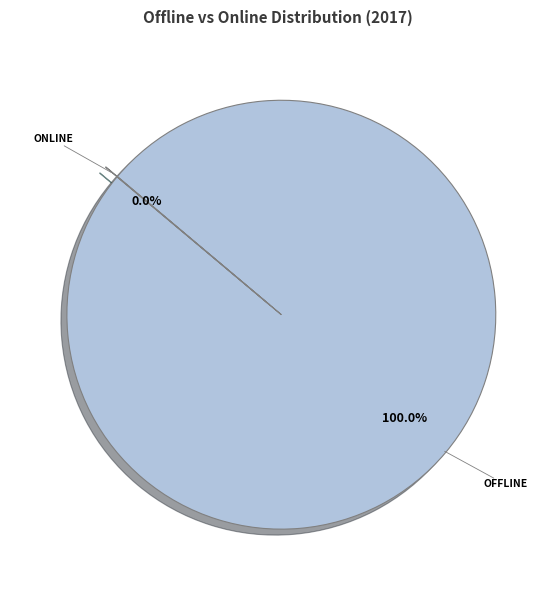

Is there any slice that represents more than half of the pie?

Yes